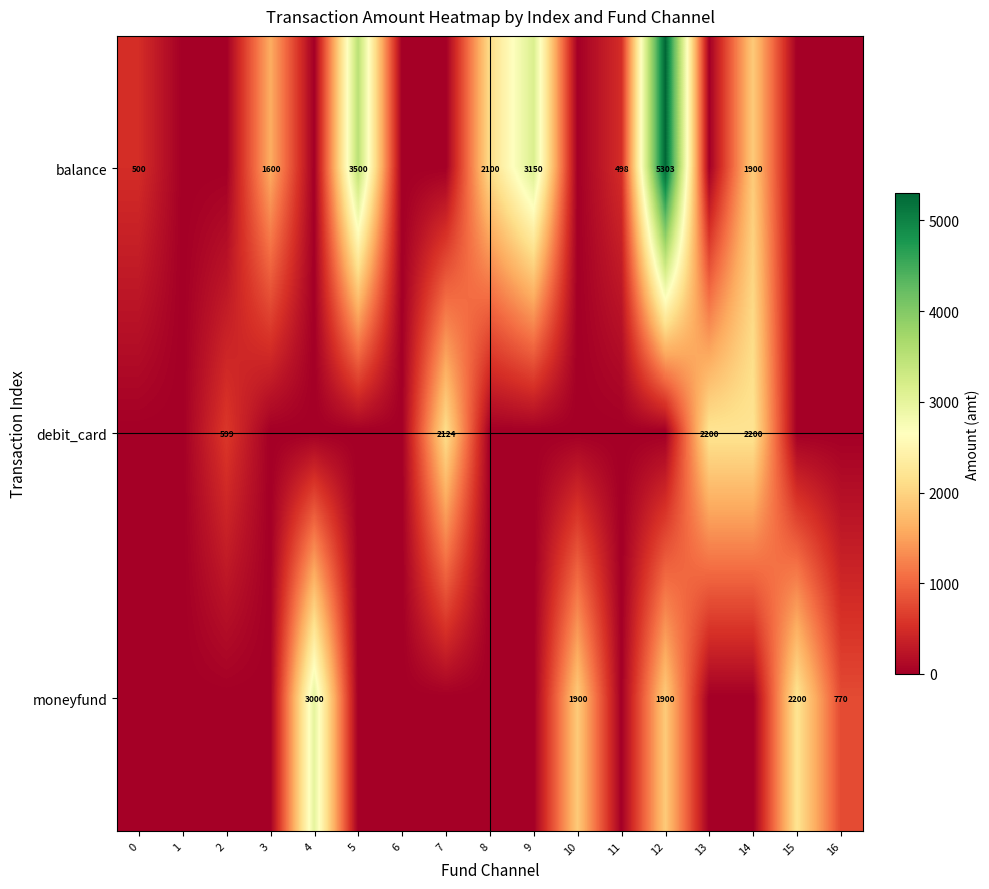

Between 15 and 5, which is larger?

5